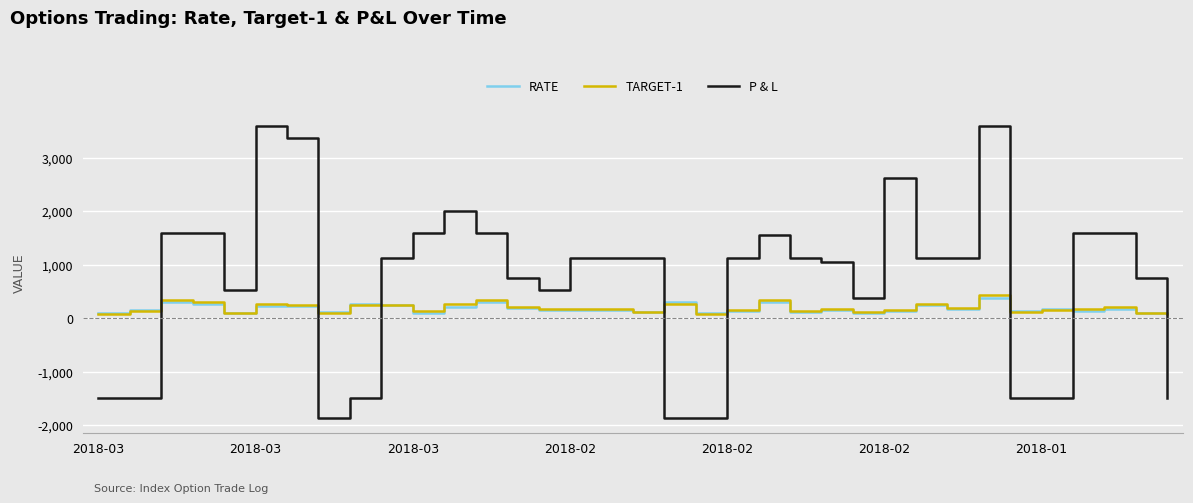

Which series has the largest total across all categories?

P & L